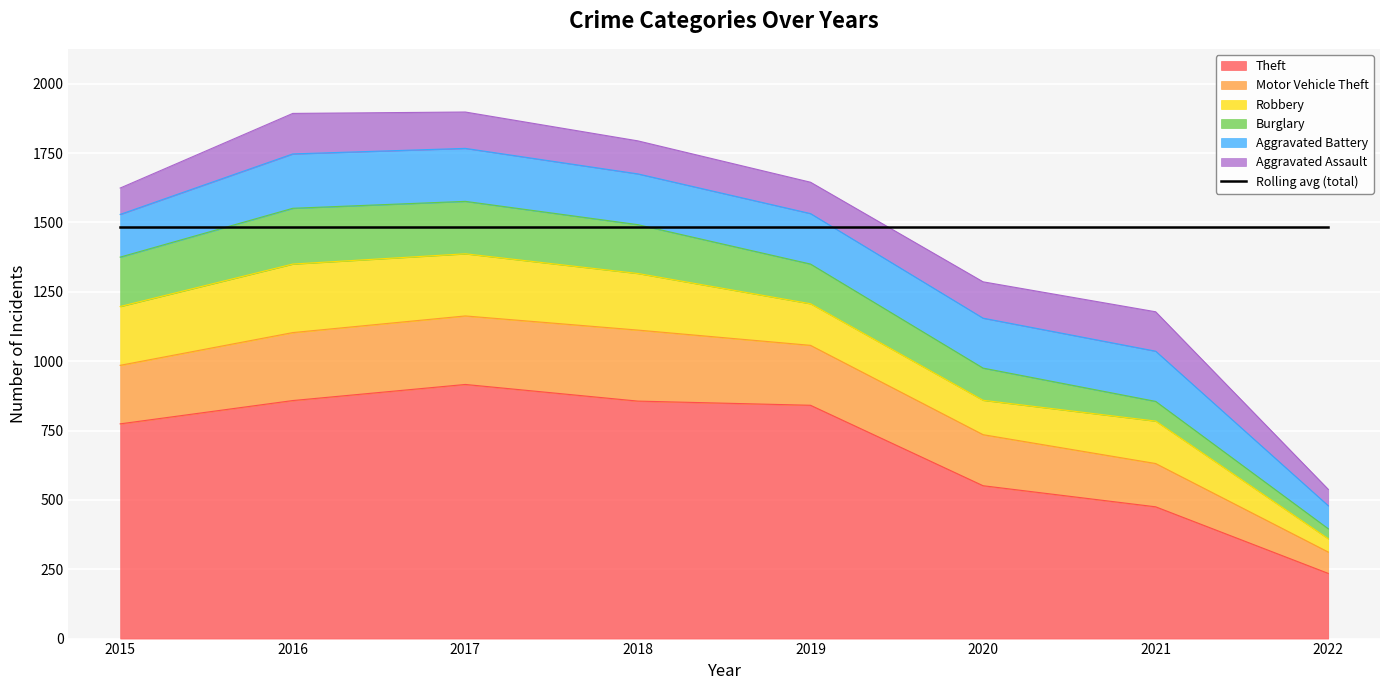

Which series has the largest total across all categories?

Theft